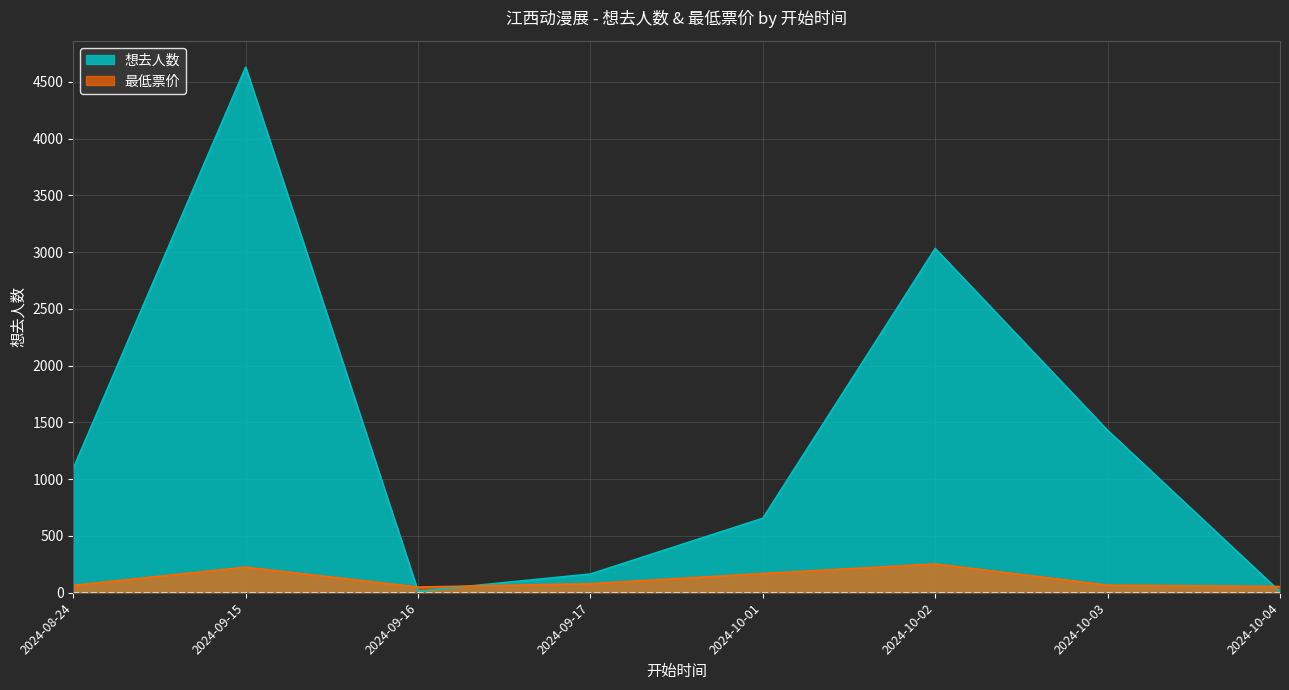

Is it true that 最低票价 equals 328.8 at 2024-09-15?

False